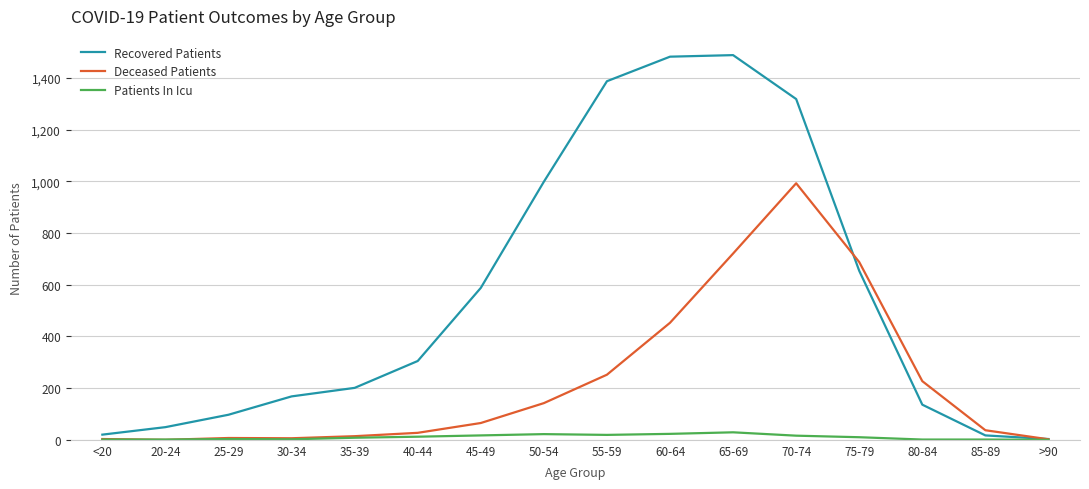

Rank the series by their maximum value, from lowest to highest.

Patients In Icu, Deceased Patients, Recovered Patients